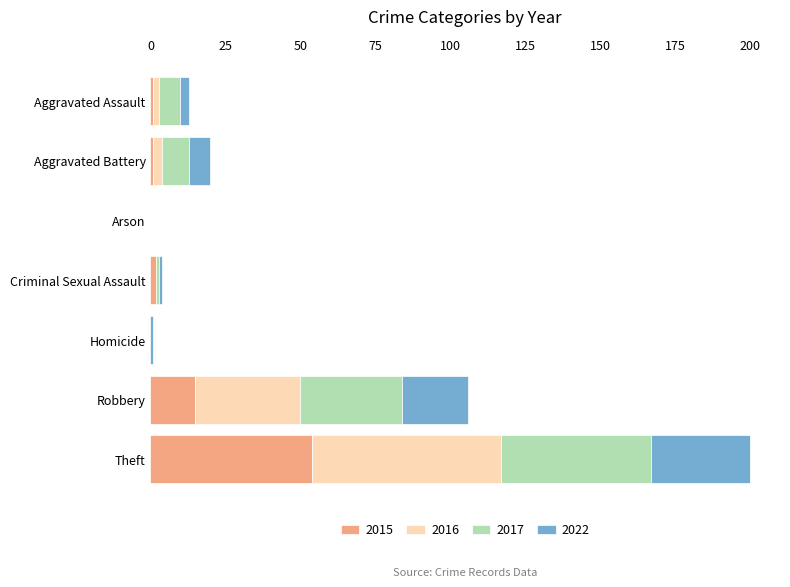

True or false: 2015 has a value of 15 at Robbery.

True